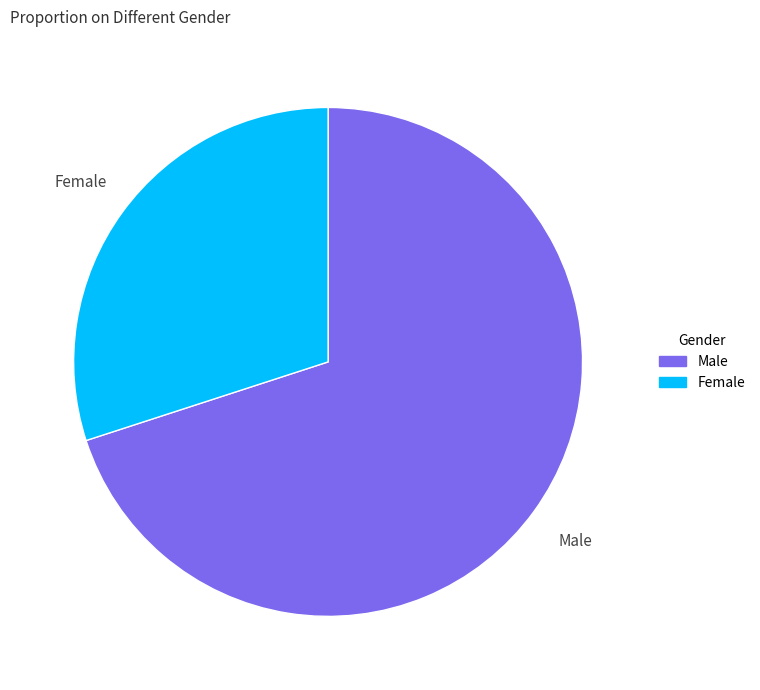

Rank the categories by value from lowest to highest.

Female, Male